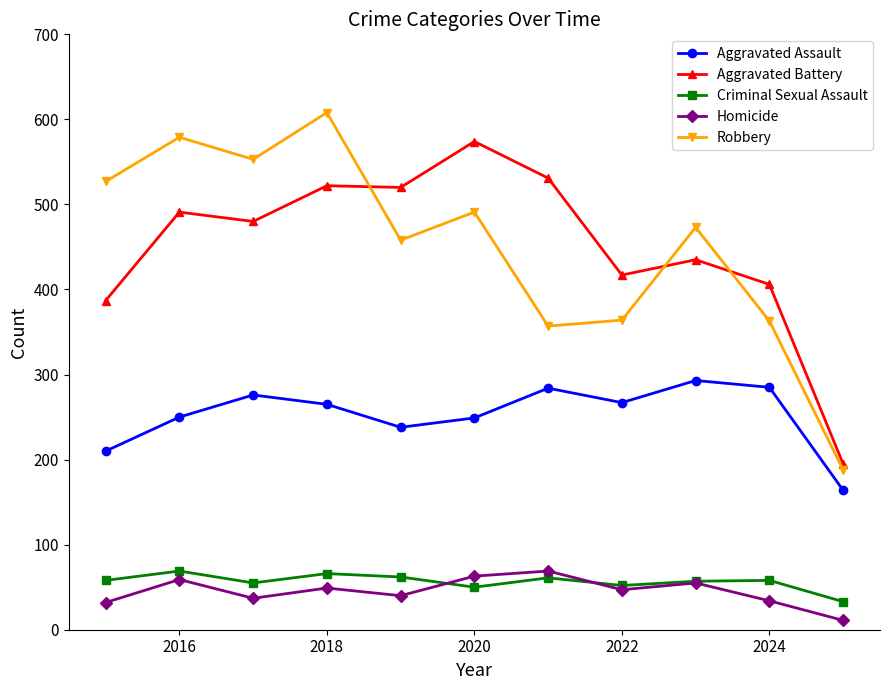

What are all the series names shown in the legend?

Aggravated Assault, Aggravated Battery, Criminal Sexual Assault, Homicide, Robbery